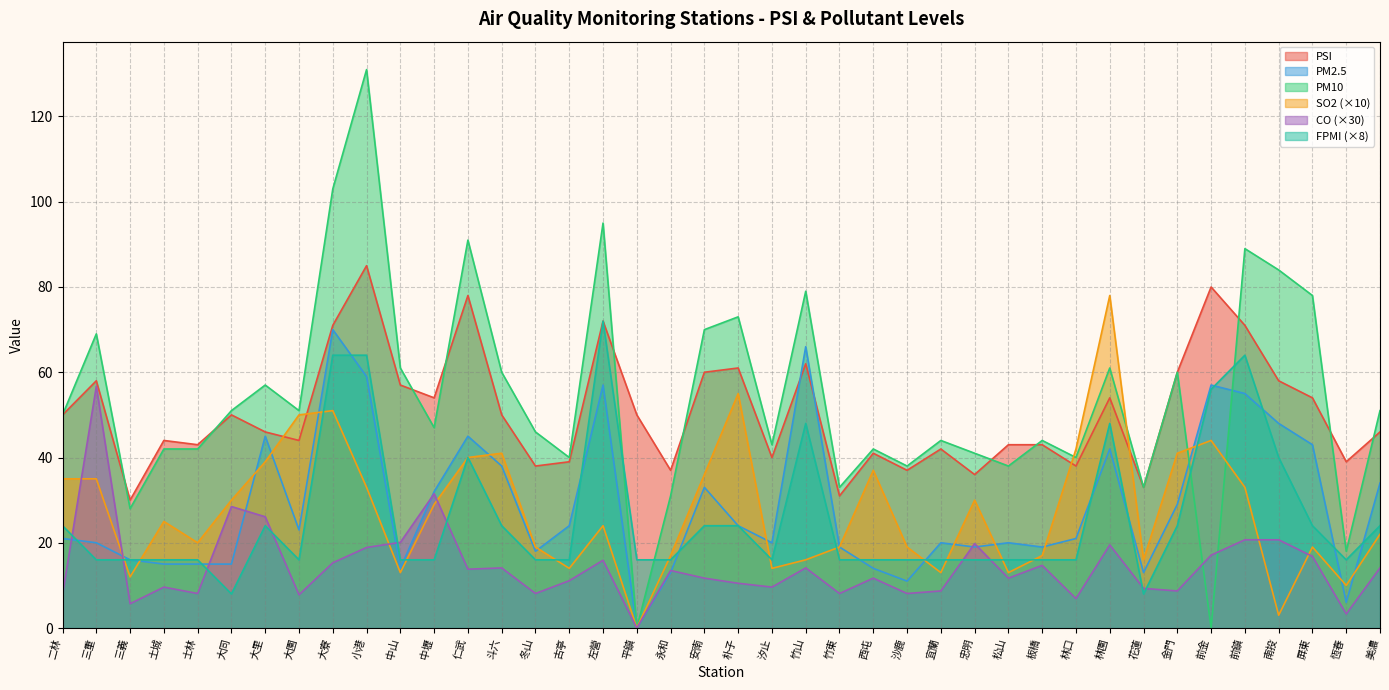

How many data points in PM10 are above 50?

19